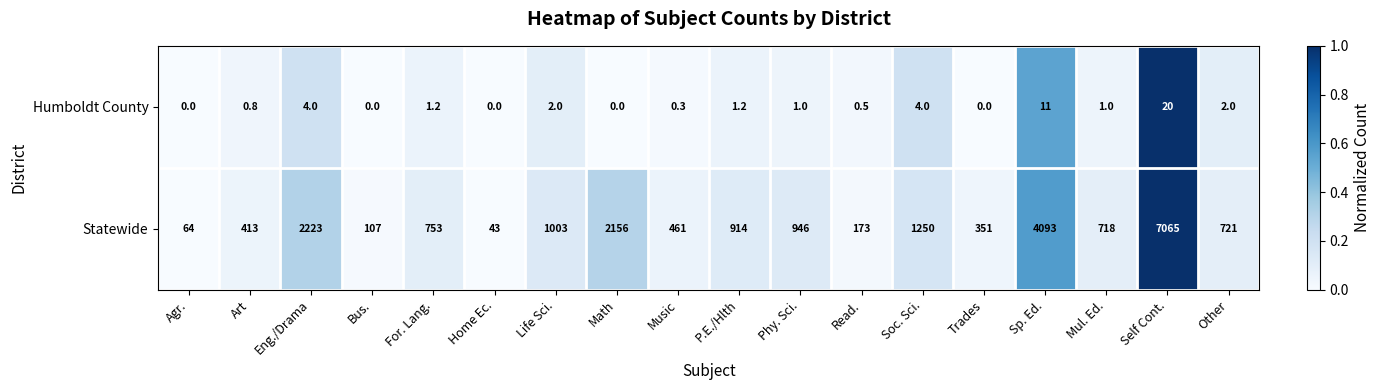

Rank the series by their maximum value, from lowest to highest.

Humboldt County, Statewide